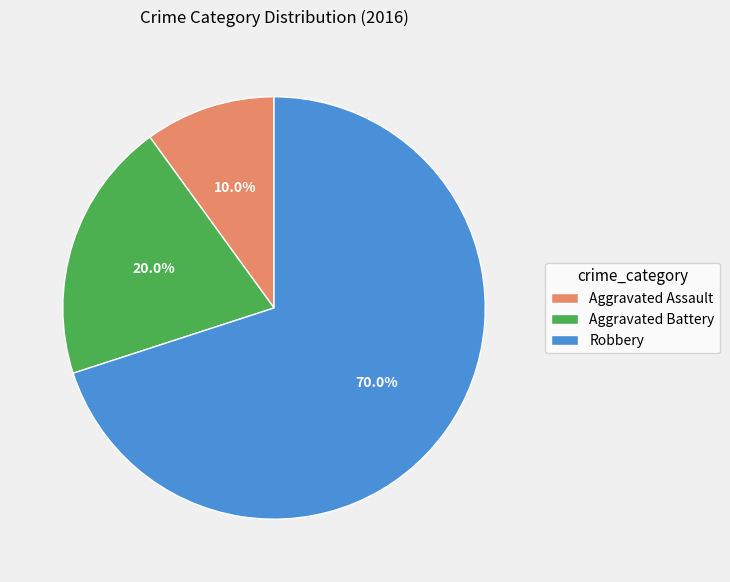

Which slice is the largest?

Robbery